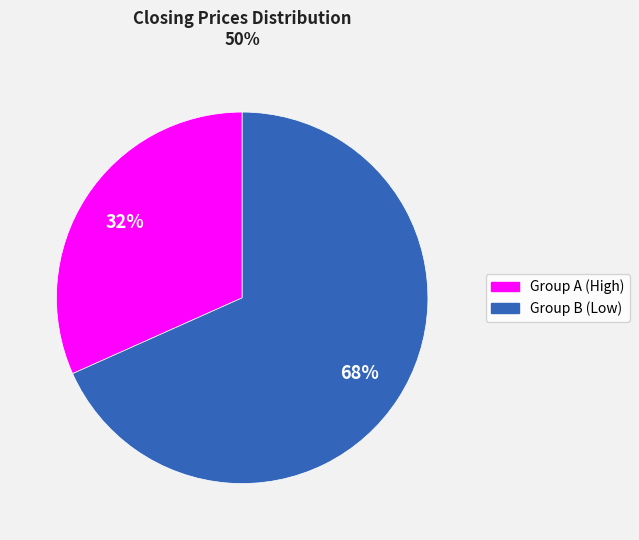

To the nearest percent, what is the average slice percentage?

50%